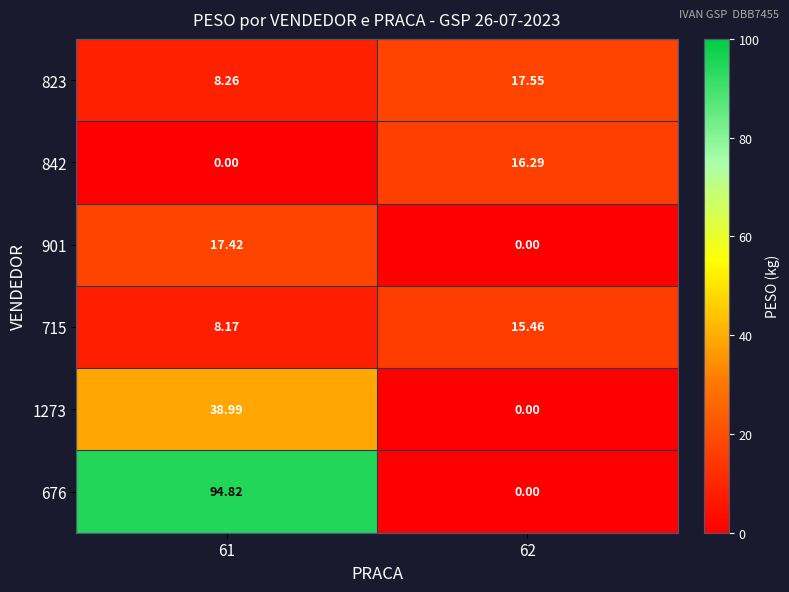

Reading left to right, transcribe all the data shown in this chart.

823: 61=8.3	62=17.6
842: 61=0.0	62=16.3
901: 61=17.4	62=0.0
715: 61=8.2	62=15.5
1273: 61=39.0	62=0.0
676: 61=94.8	62=0.0